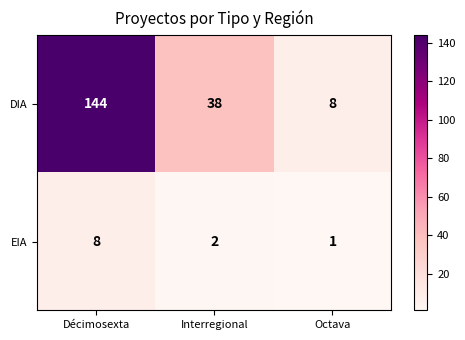

How many series are shown in this chart?

2